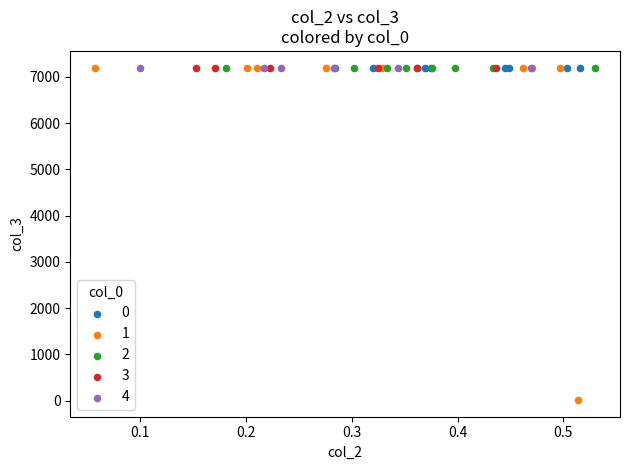

Which series contains the lowest Y value?

1